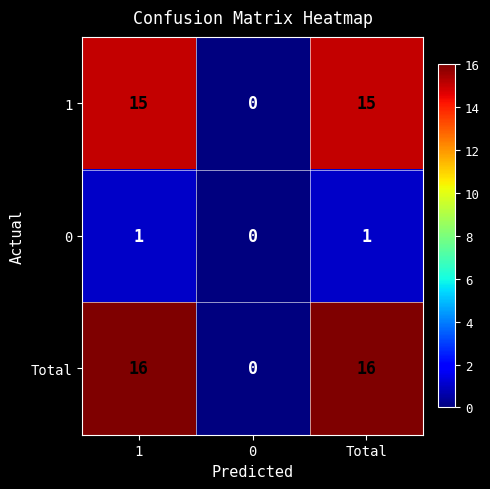

Rank the series by their maximum value, from highest to lowest.

Total, 1, 0